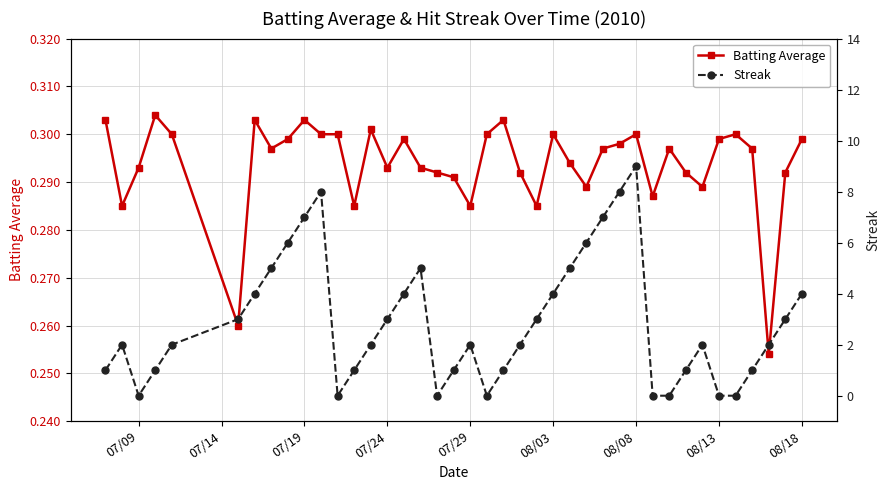

Count the Batting Average values in the range 0 to 1.

40